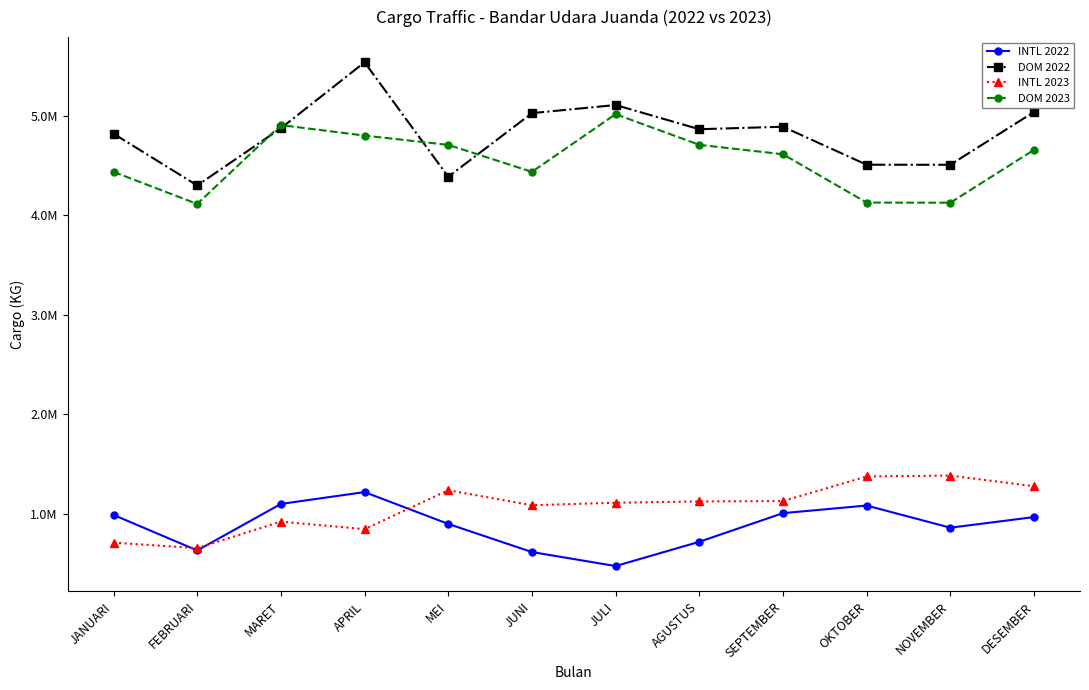

Which series ends up on top after the final intersection of INTL 2023 and INTL 2022?

INTL 2023